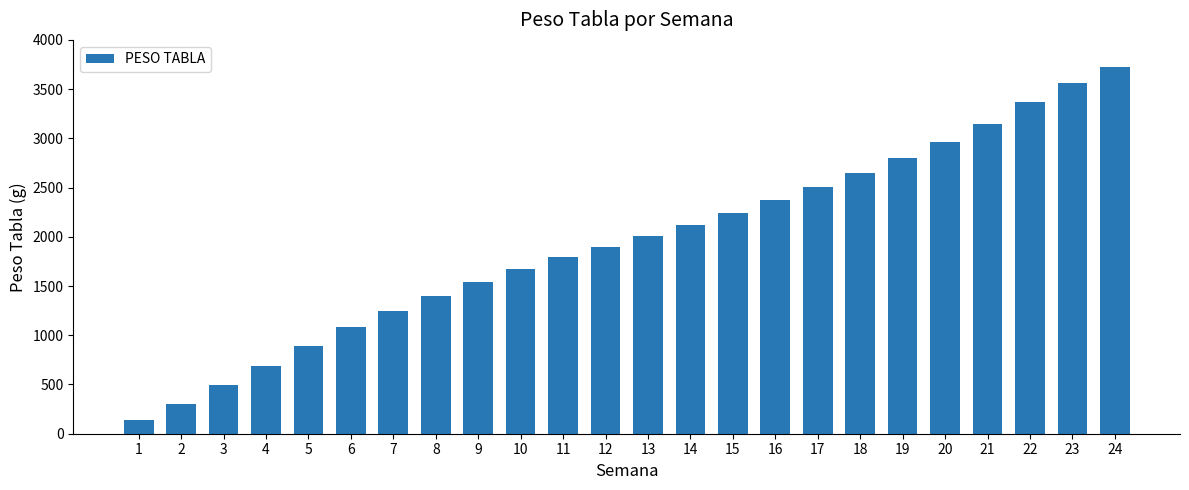

What is the approximate value at 10?

1670